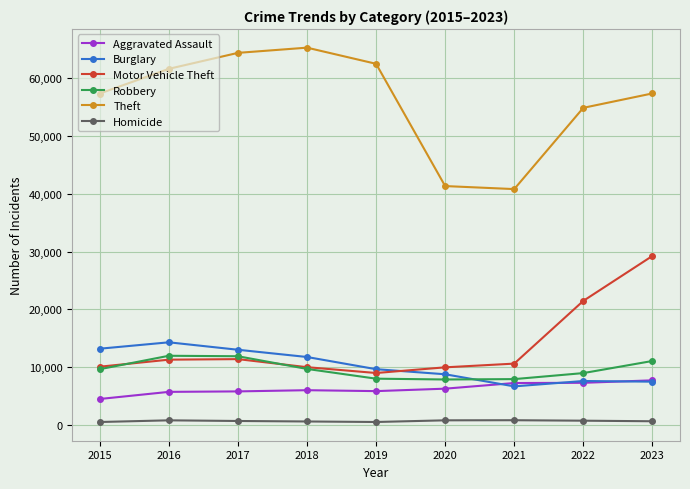

What is the value of the Aggravated Assault point at the 9th from the left?

7708